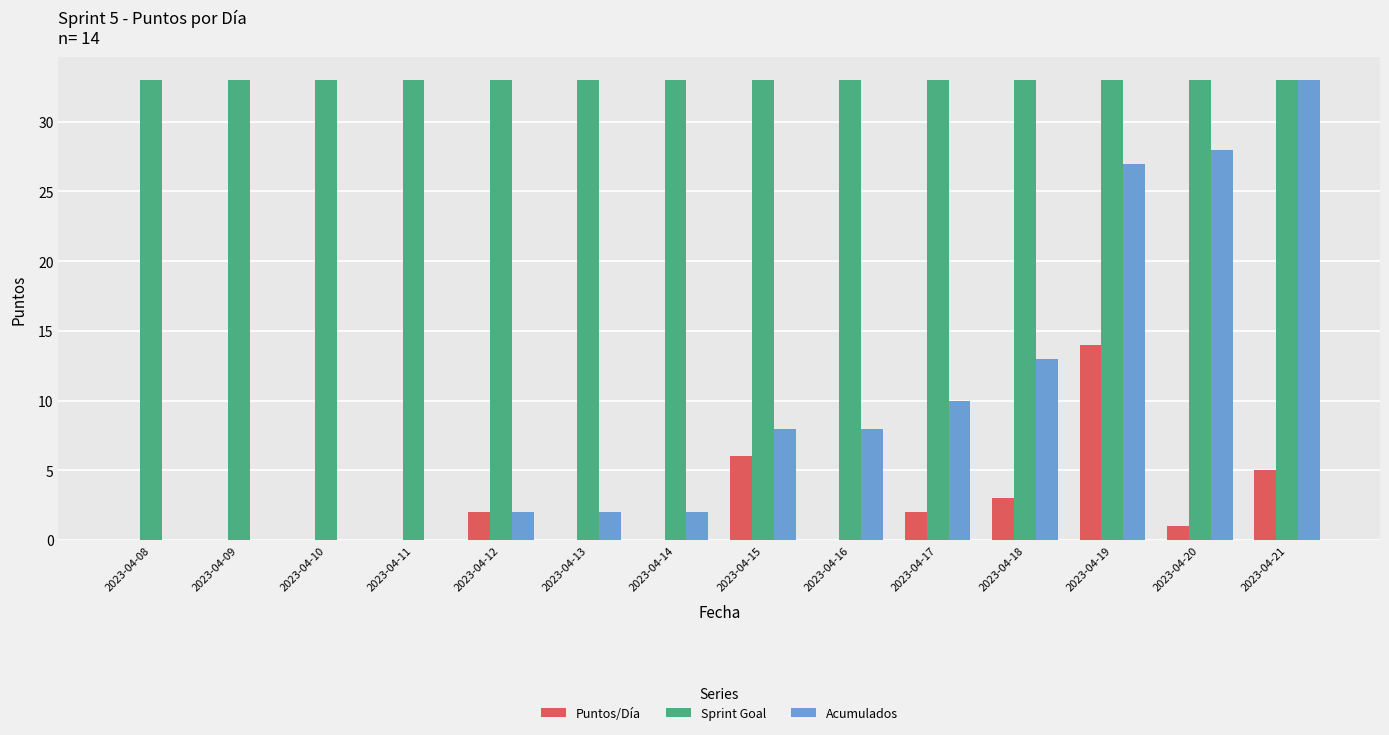

What are all the series names shown in the legend?

Puntos/Día, Sprint Goal, Acumulados